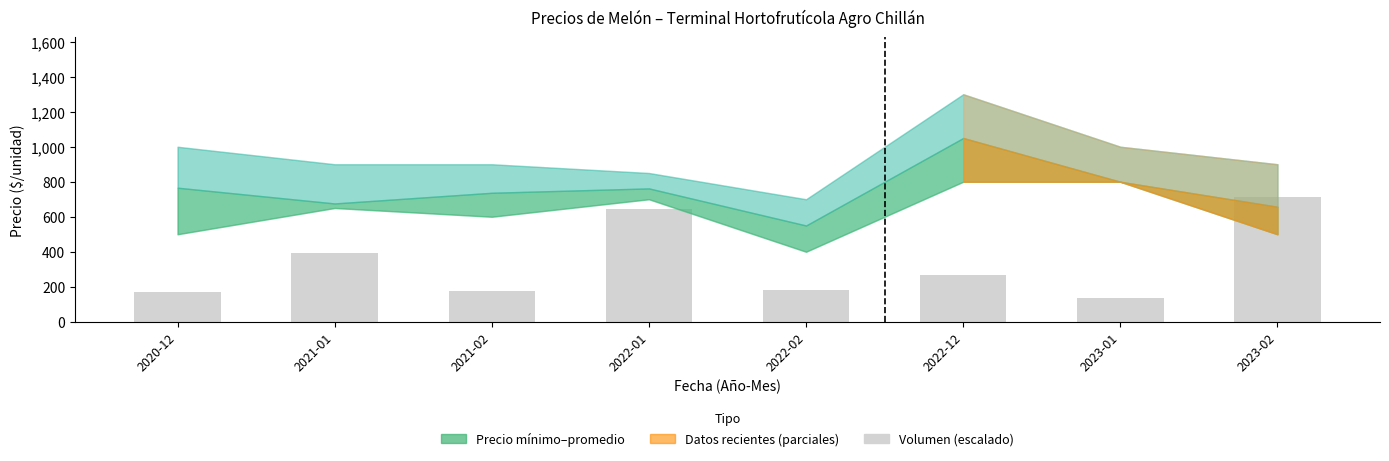

Where is the data nearest to the value 424?

2021-01